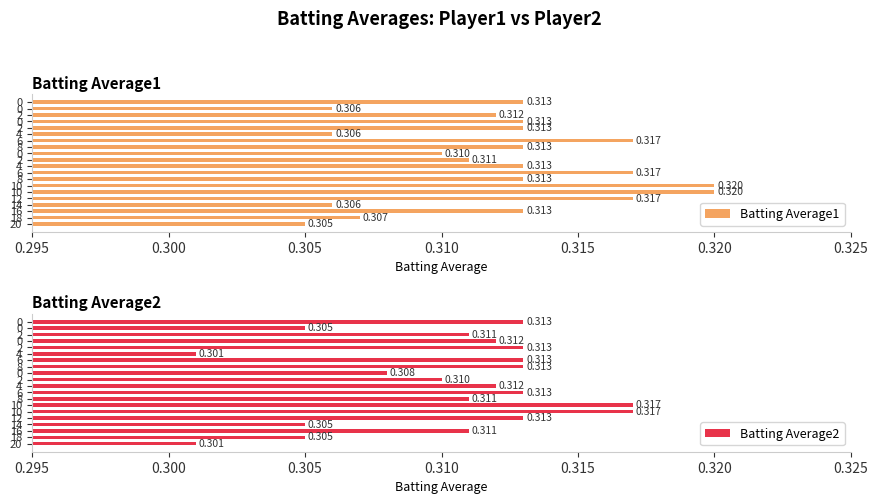

Which category has the lowest value in the Batting Average1 series?

20